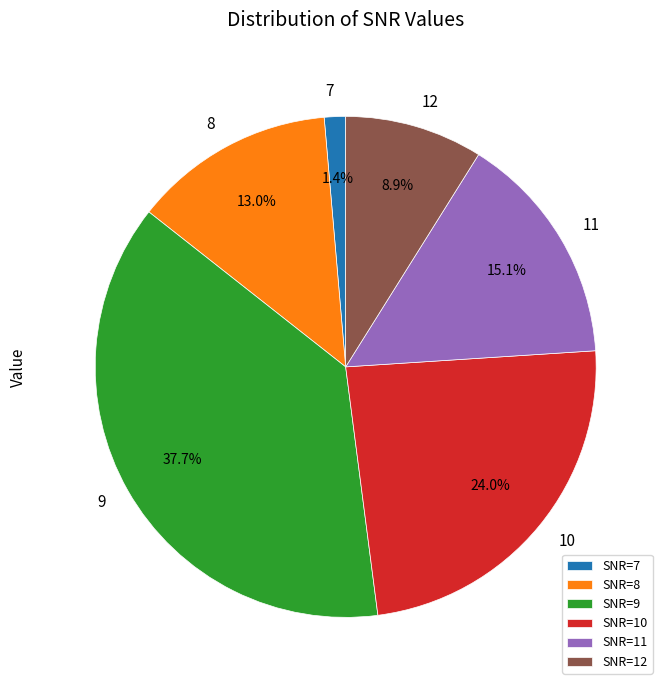

Rank the categories by value from lowest to highest.

SNR=7, SNR=12, SNR=8, SNR=11, SNR=10, SNR=9